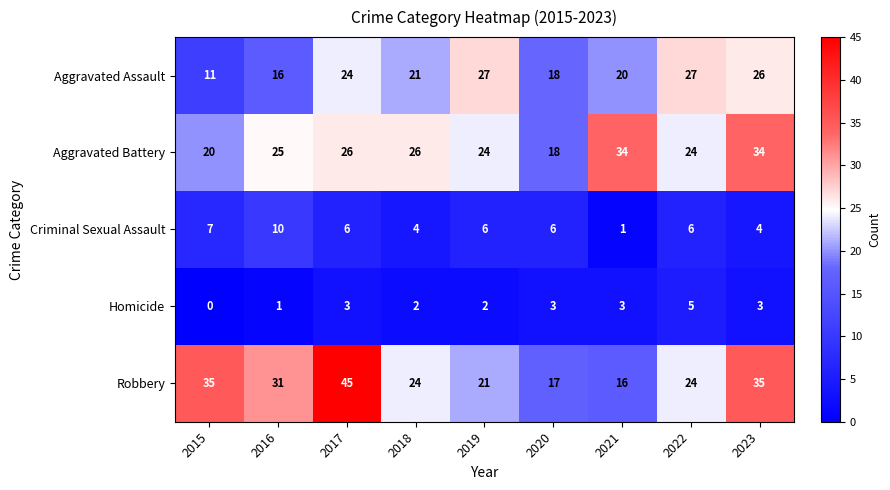

The Aggravated Battery series shows 54 at 2023. True or false?

False